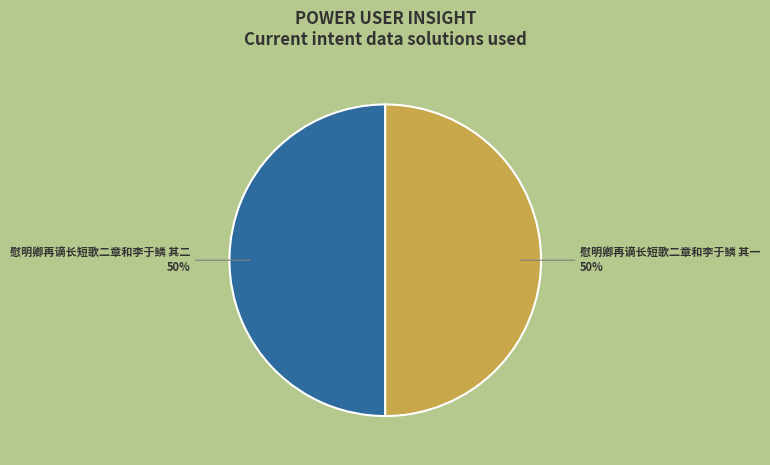

Is it true that 慰明卿再谪长短歌二章和李于鳞 其一 is 56% of the pie?

False